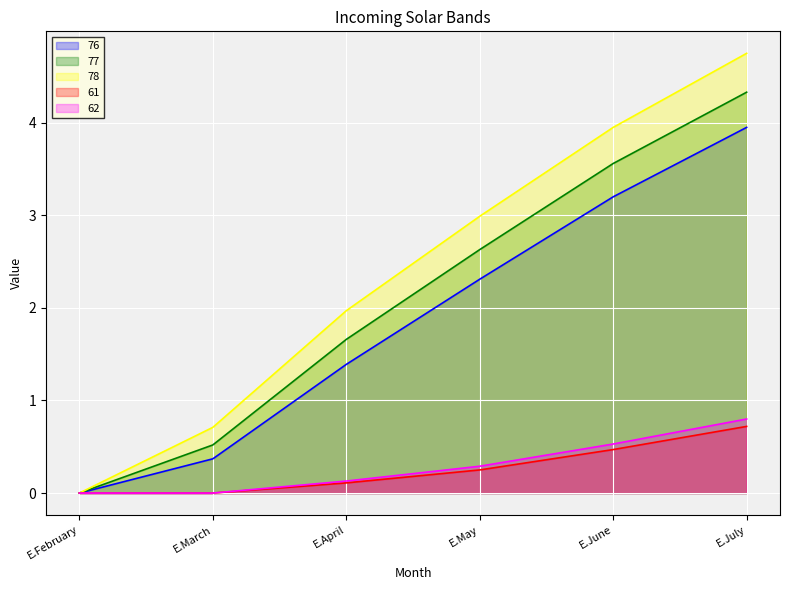

True or false: 62 has more than 2 points higher than both neighbors.

False